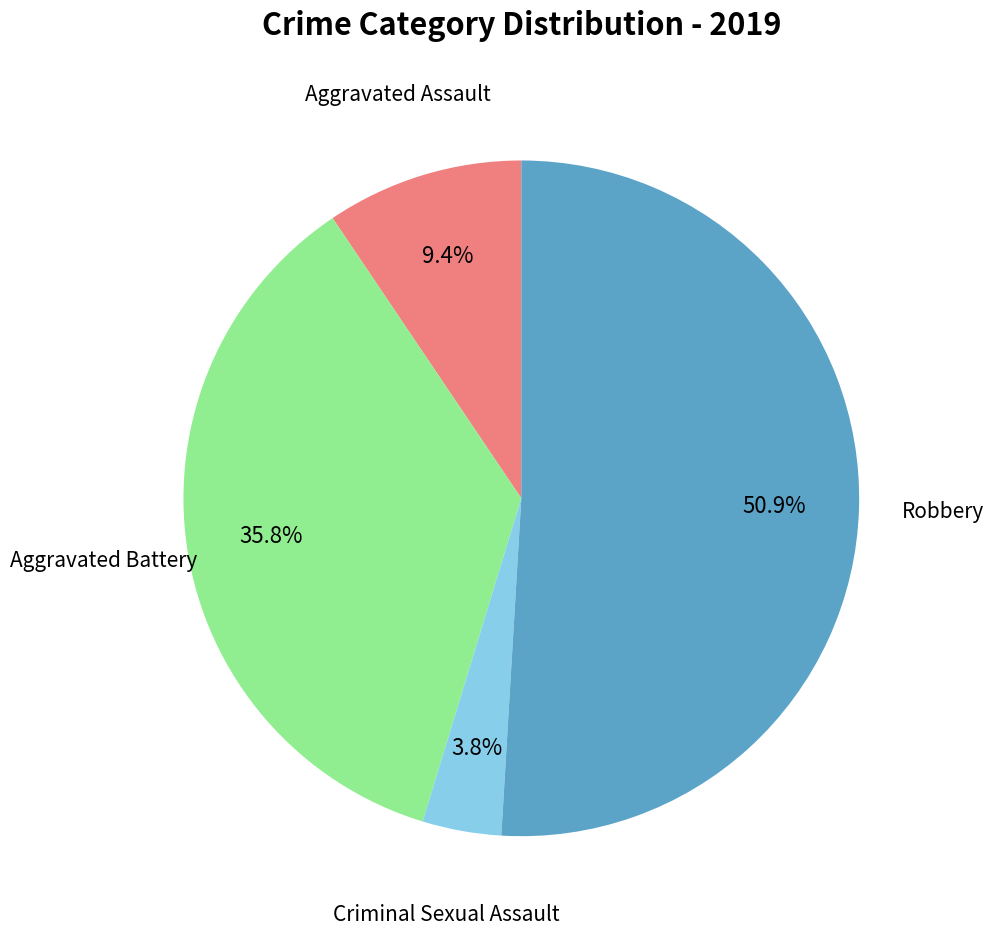

Does any single category account for the majority?

Yes